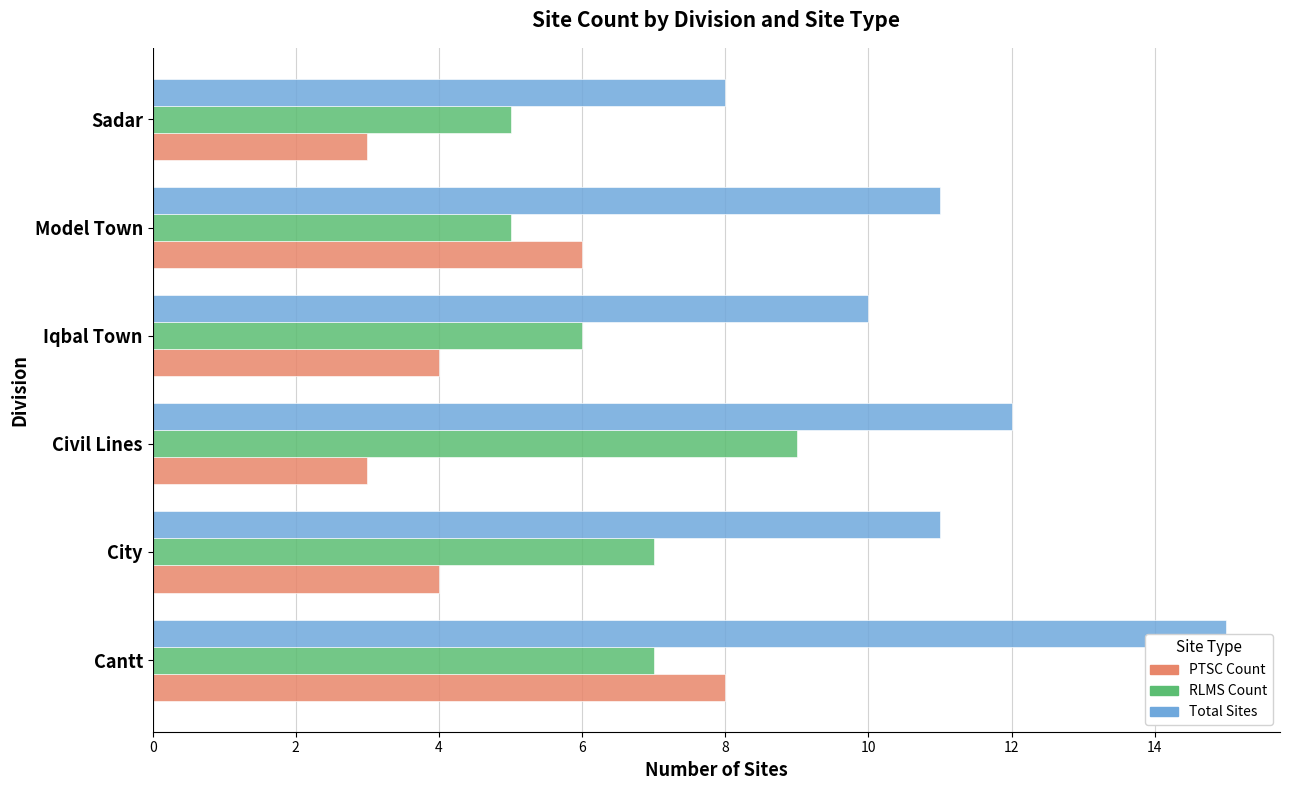

List the series in order of their peak value, lowest first.

PTSC Count, RLMS Count, Total Sites